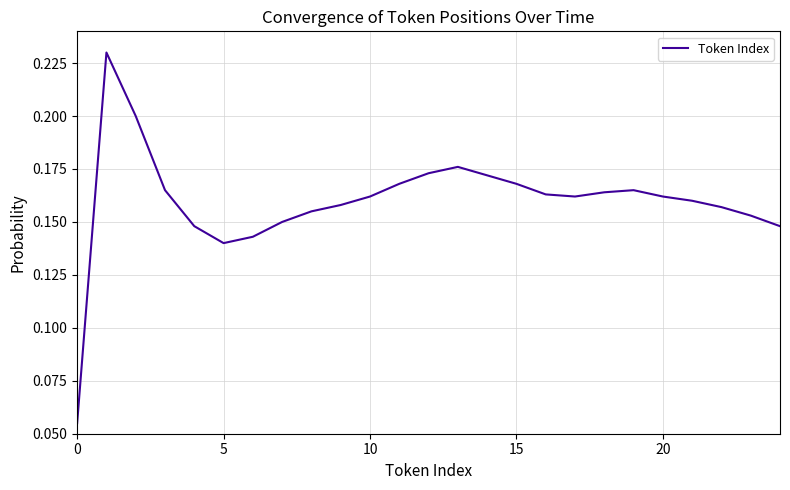

How many interior local peaks (higher than both neighbors) does the data have?

3